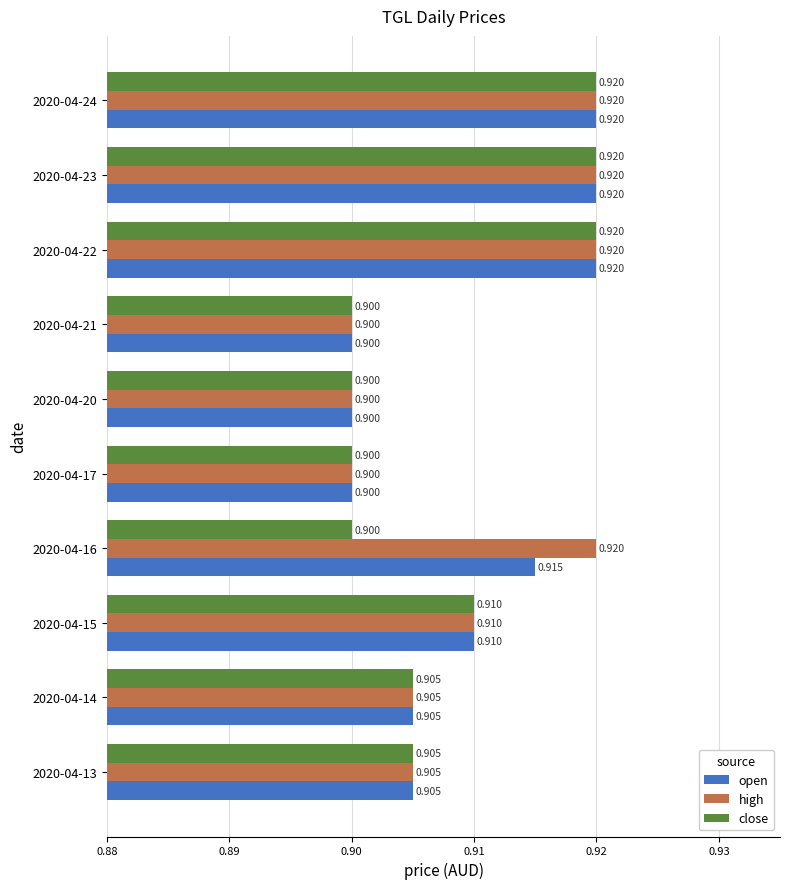

Between 2020-04-16 and 2020-04-21, which series saw the biggest shift?

high